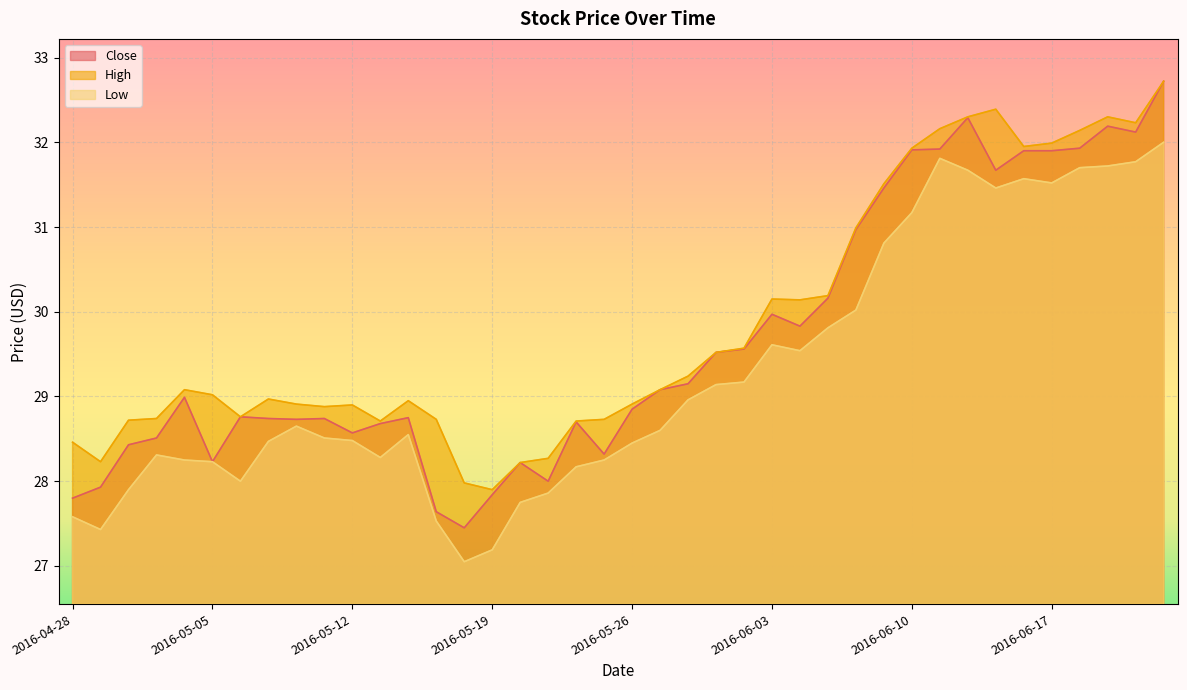

Reading left to right, extract all data points from this chart.

Close: 2016-04-28=27.8	2016-04-29=27.9	2016-05-02=28.4	2016-05-03=28.5	2016-05-04=29.0	2016-05-05=28.2	2016-05-06=28.8	2016-05-09=28.7	2016-05-10=28.7	2016-05-11=28.7	2016-05-12=28.6	2016-05-13=28.7	2016-05-16=28.8	2016-05-17=27.6	2016-05-18=27.5	2016-05-19=27.8	2016-05-20=28.2	2016-05-23=28.0	2016-05-24=28.7	2016-05-25=28.3	2016-05-26=28.9	2016-05-27=29.1	2016-05-31=29.1	2016-06-01=29.5	2016-06-02=29.6	2016-06-03=30.0	2016-06-06=29.8	2016-06-07=30.2	2016-06-08=31.0	2016-06-09=31.5	2016-06-10=31.9	2016-06-13=31.9	2016-06-14=32.3	2016-06-15=31.7	2016-06-16=31.9	2016-06-17=31.9	2016-06-20=31.9	2016-06-21=32.2	2016-06-22=32.1	2016-06-23=32.7
High: 2016-04-28=28.5	2016-04-29=28.2	2016-05-02=28.7	2016-05-03=28.7	2016-05-04=29.1	2016-05-05=29.0	2016-05-06=28.8	2016-05-09=29.0	2016-05-10=28.9	2016-05-11=28.9	2016-05-12=28.9	2016-05-13=28.7	2016-05-16=29.0	2016-05-17=28.7	2016-05-18=28.0	2016-05-19=27.9	2016-05-20=28.2	2016-05-23=28.3	2016-05-24=28.7	2016-05-25=28.7	2016-05-26=28.9	2016-05-27=29.1	2016-05-31=29.2	2016-06-01=29.5	2016-06-02=29.6	2016-06-03=30.1	2016-06-06=30.1	2016-06-07=30.2	2016-06-08=31.0	2016-06-09=31.5	2016-06-10=31.9	2016-06-13=32.2	2016-06-14=32.3	2016-06-15=32.4	2016-06-16=32.0	2016-06-17=32.0	2016-06-20=32.1	2016-06-21=32.3	2016-06-22=32.2	2016-06-23=32.7
Low: 2016-04-28=27.6	2016-04-29=27.4	2016-05-02=27.9	2016-05-03=28.3	2016-05-04=28.2	2016-05-05=28.2	2016-05-06=28.0	2016-05-09=28.5	2016-05-10=28.6	2016-05-11=28.5	2016-05-12=28.5	2016-05-13=28.3	2016-05-16=28.5	2016-05-17=27.5	2016-05-18=27.0	2016-05-19=27.2	2016-05-20=27.8	2016-05-23=27.9	2016-05-24=28.2	2016-05-25=28.2	2016-05-26=28.5	2016-05-27=28.6	2016-05-31=29.0	2016-06-01=29.1	2016-06-02=29.2	2016-06-03=29.6	2016-06-06=29.5	2016-06-07=29.8	2016-06-08=30.0	2016-06-09=30.8	2016-06-10=31.2	2016-06-13=31.8	2016-06-14=31.7	2016-06-15=31.5	2016-06-16=31.6	2016-06-17=31.5	2016-06-20=31.7	2016-06-21=31.7	2016-06-22=31.8	2016-06-23=32.0